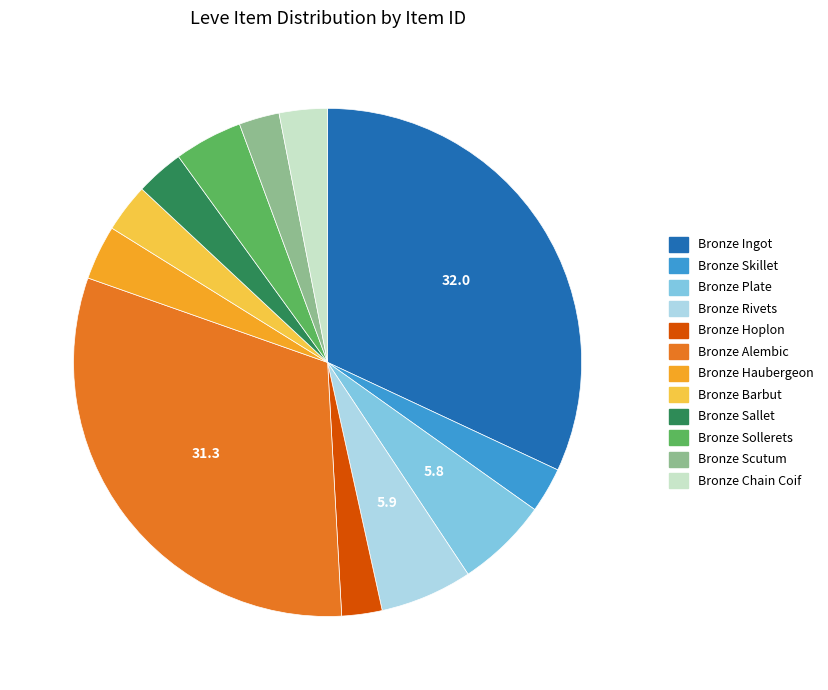

Which category has the biggest portion of the pie?

Bronze Ingot